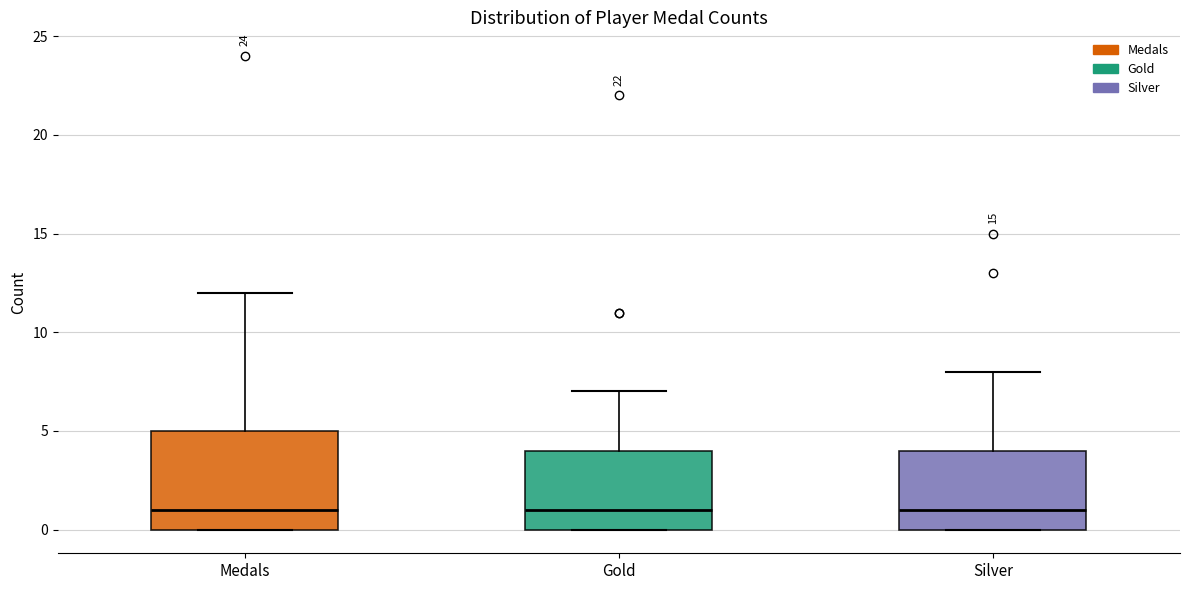

Reading left to right, read every box against the y-axis: the position of its median line, the range the box covers, and the ends of its whiskers. The values are not printed on the chart, so give them approximately, as read against the axis.

Medals: median 1, box 0 to 5, whiskers 0 to 12
Gold: median 1, box 0 to 4, whiskers 0 to 7
Silver: median 1, box 0 to 4, whiskers 0 to 8